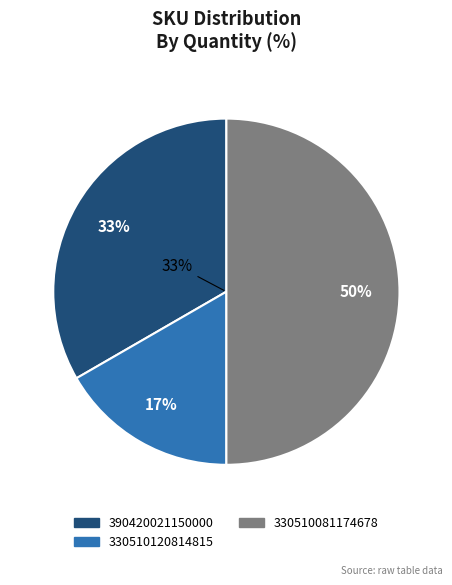

To the nearest percent, what percentage of the pie is 330510081174678?

50%